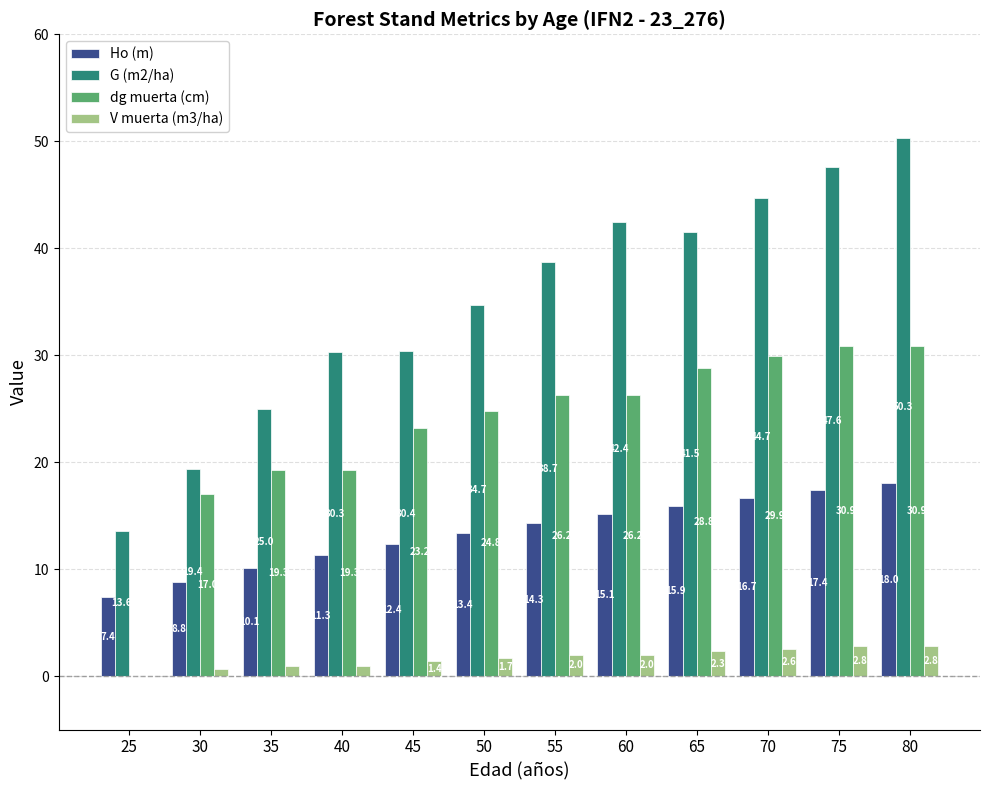

Are the bars horizontal?

No